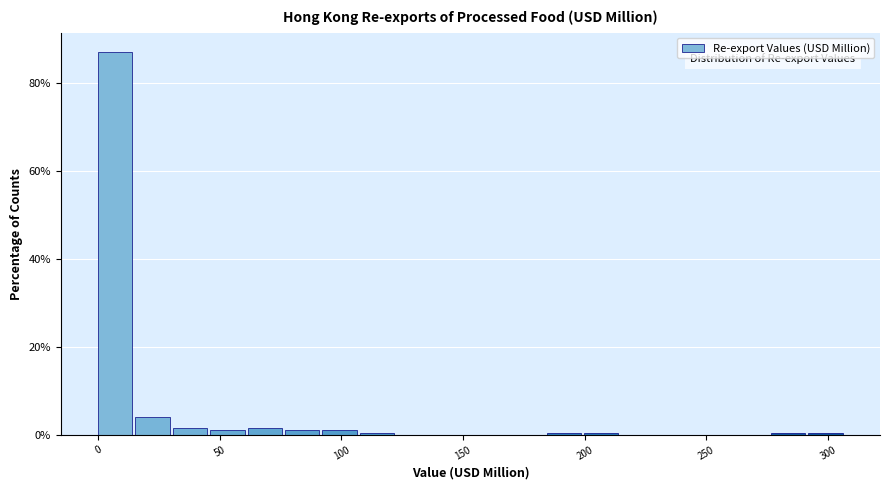

Around what value on the x-axis is the tallest bar? Give the approximate position of its centre, as read against the axis.

5